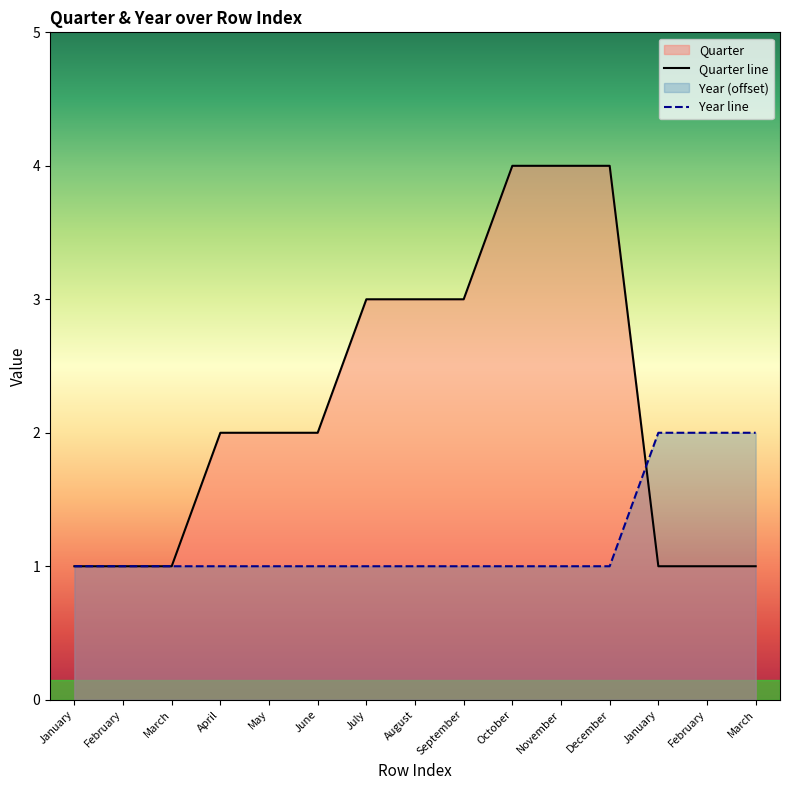

What is the average value of the Year series?

1